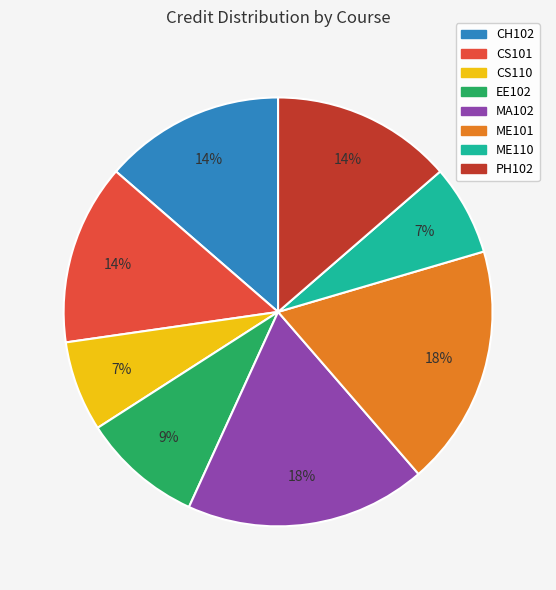

The ME110 slice represents 22% of the pie. True or false?

False